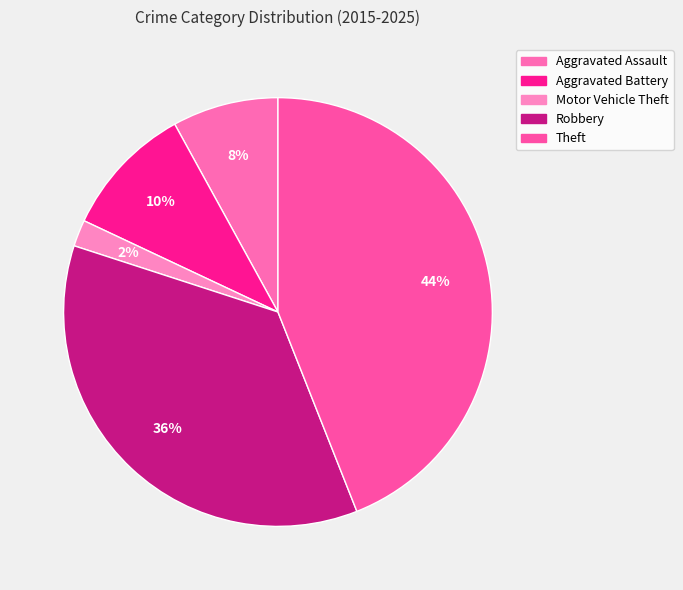

How many segments does this pie chart have?

5